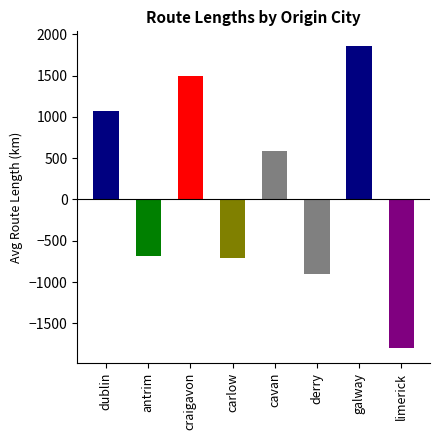

How many groups of bars are there?

8